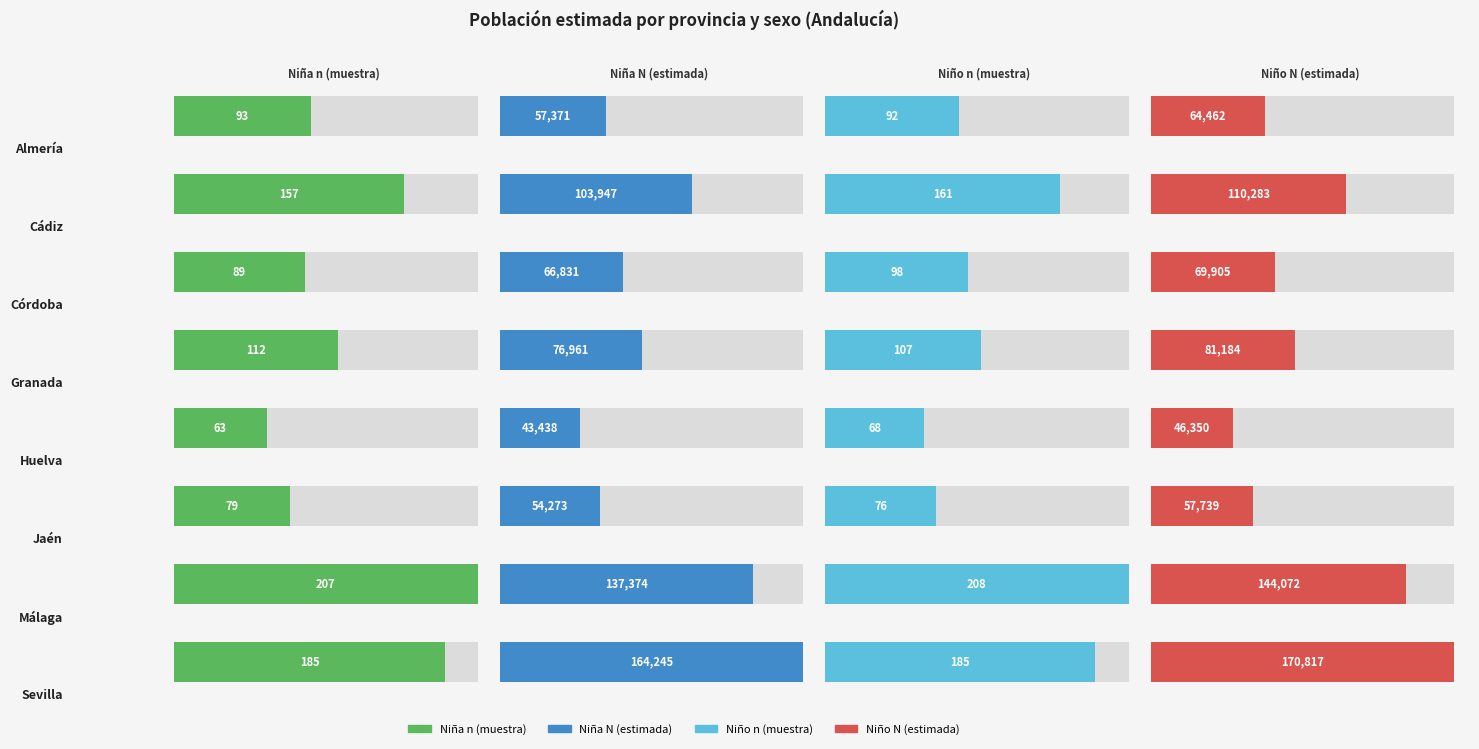

How many data points in Niño N (estimada) are less than 81184?

4